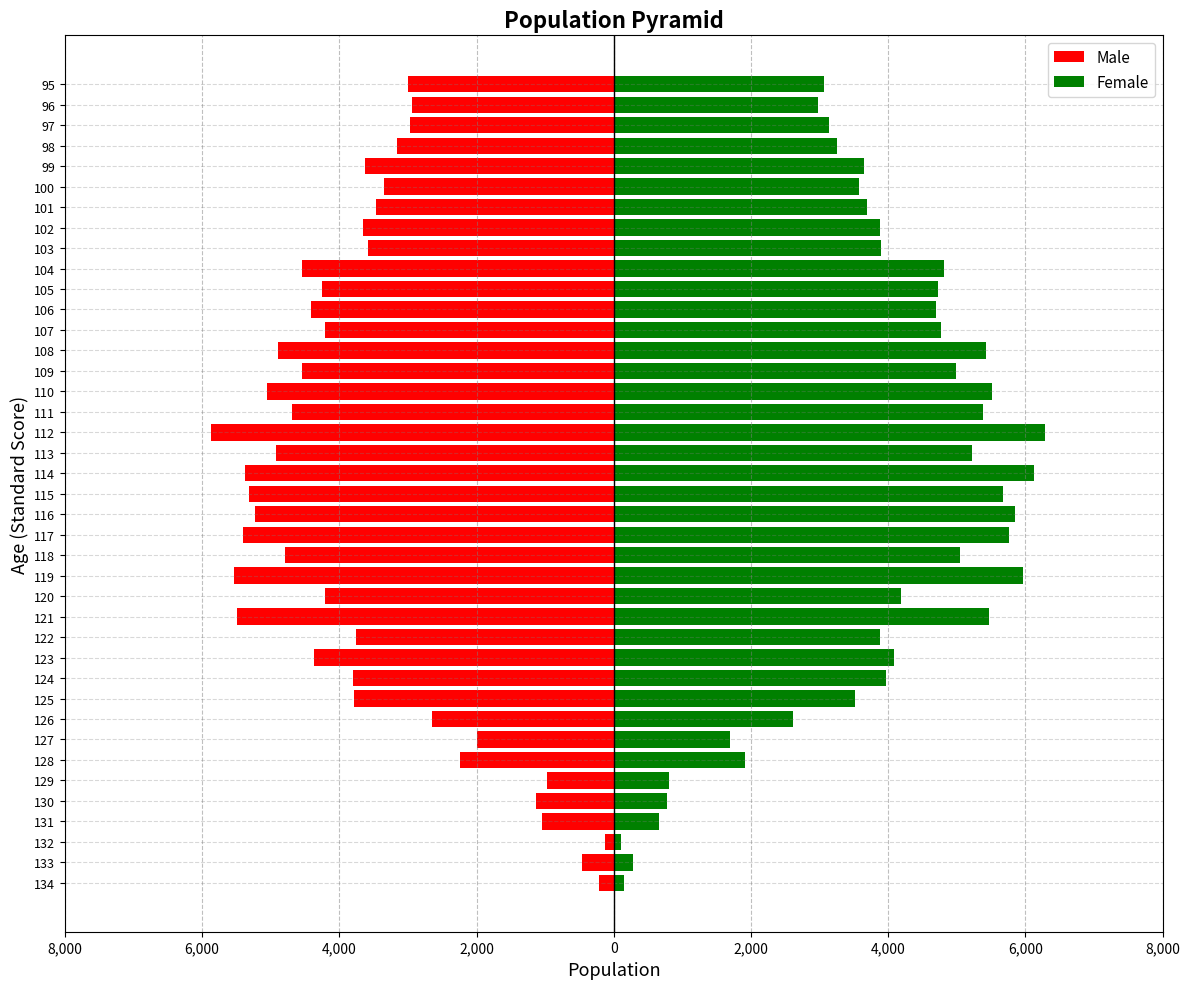

What is the value of the Male bar at the 18th from the left?

-5405